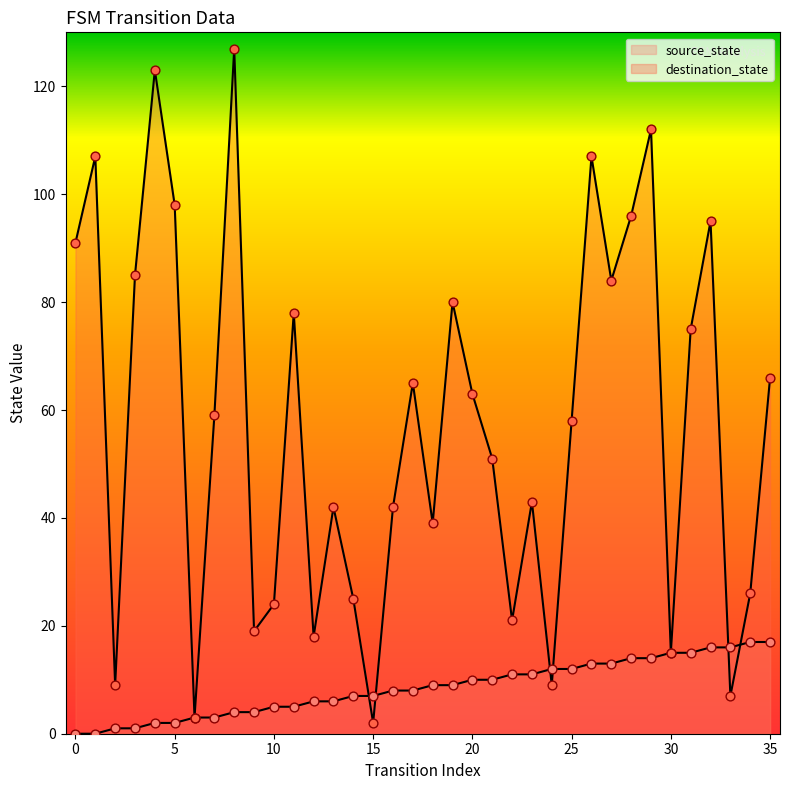

What are all the series names shown in the legend?

source_state, destination_state